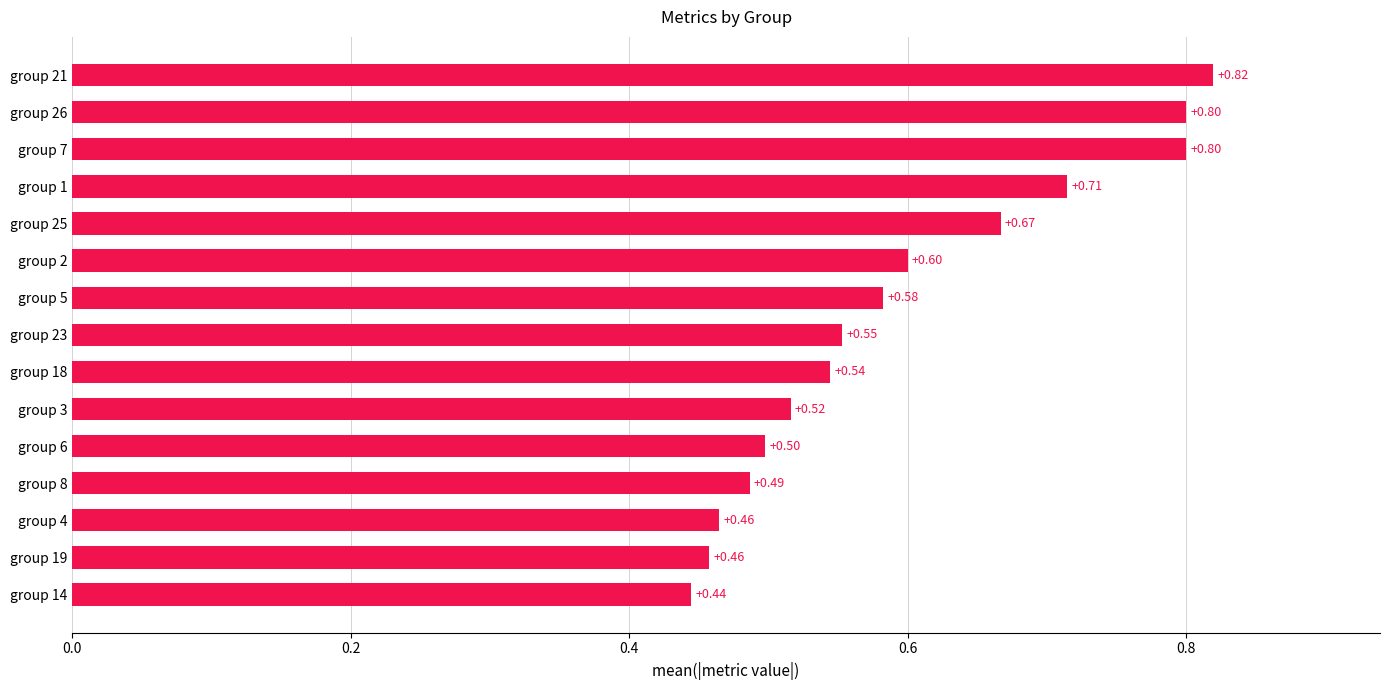

Between group 8 and group 4, which is larger?

group 8